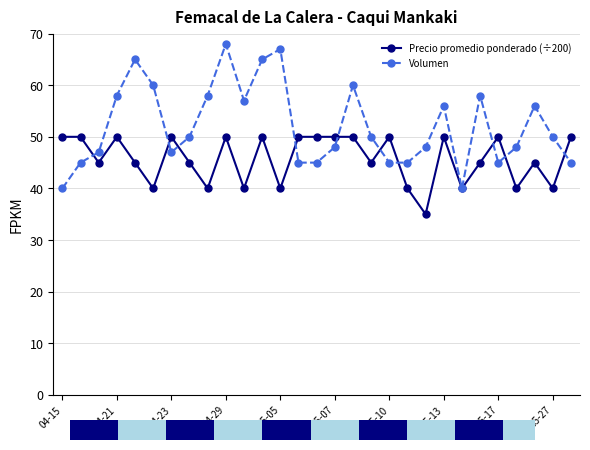

How many lines are shown in the chart?

2